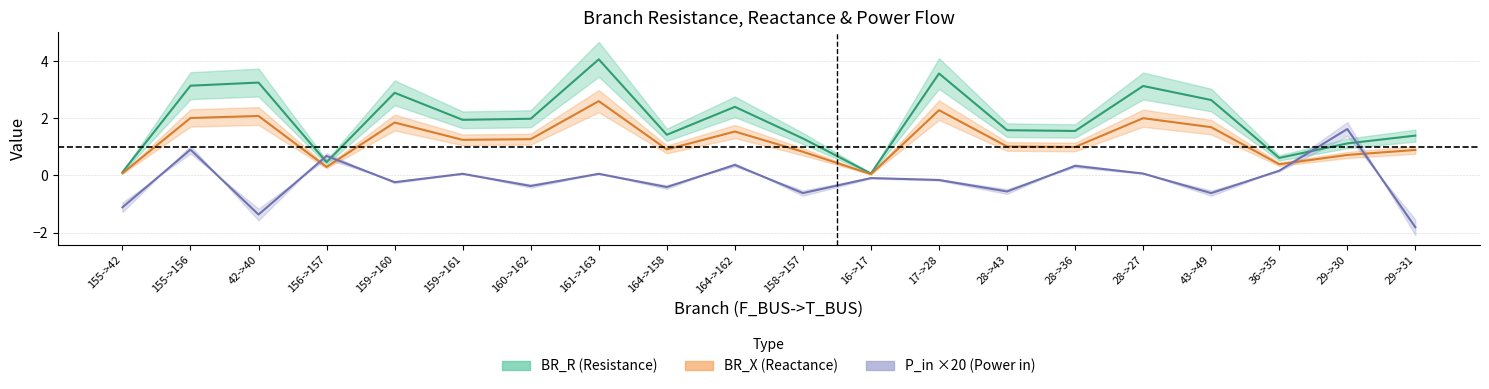

At which category does BR_X reach its first local peak?

42->40